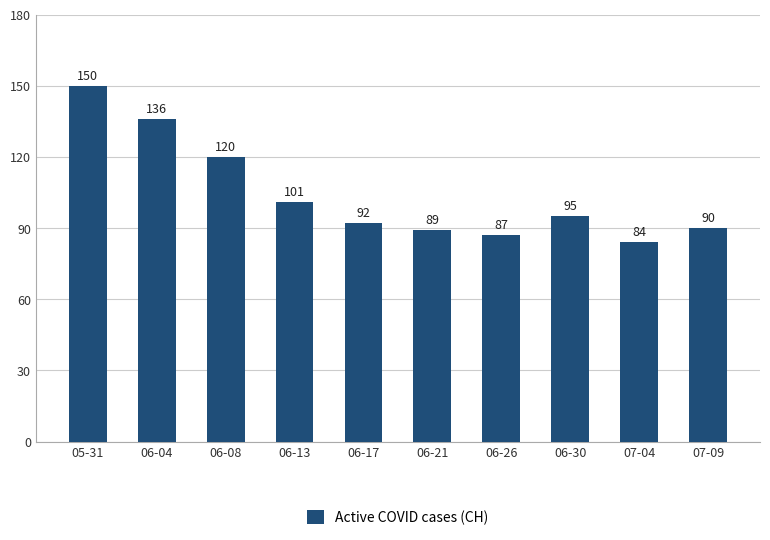

How many categories are shown in the chart?

10